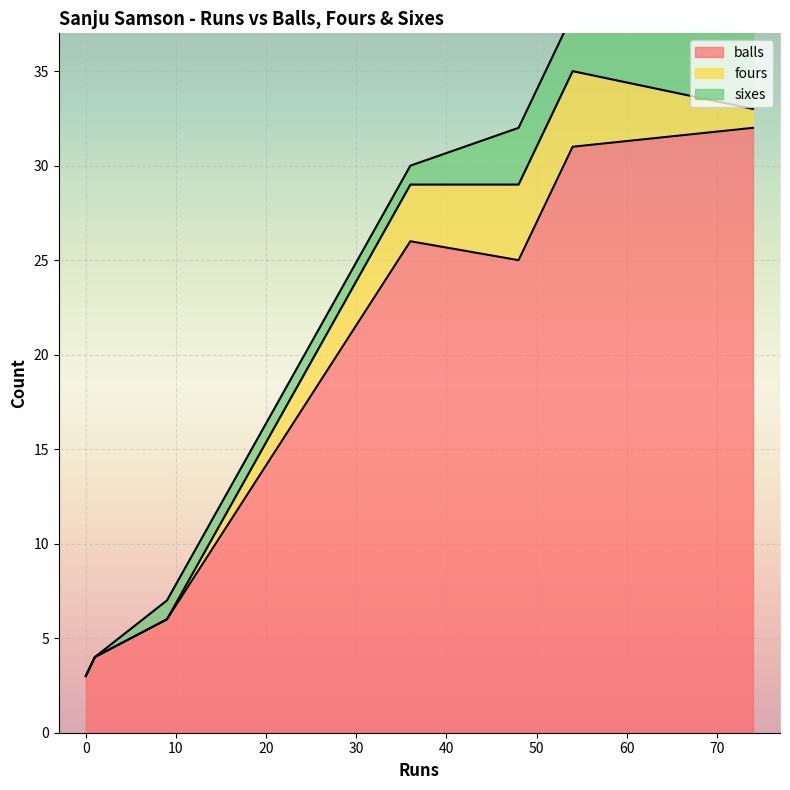

How many times do fours and sixes cross each other?

2